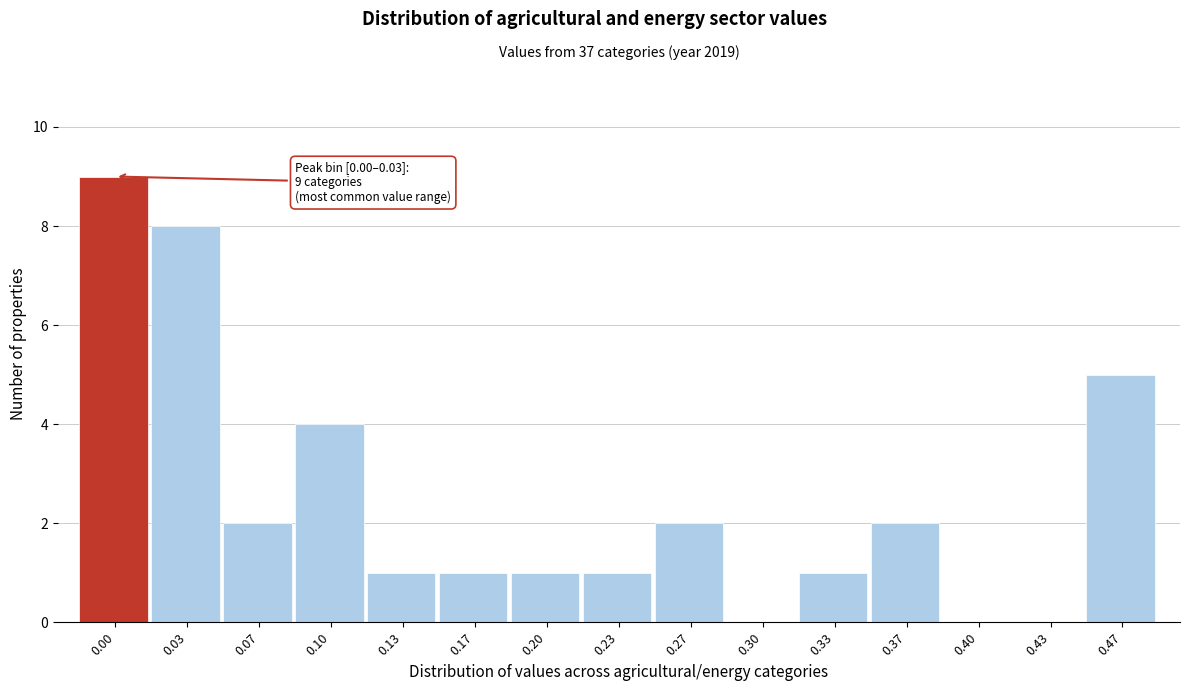

Reading right to left, list all the values displayed in this chart.

0.47=5	0.43=0	0.40=0	0.37=2	0.33=1	0.30=0	0.27=2	0.23=1	0.20=1	0.17=1	0.13=1	0.10=4	0.07=2	0.03=8	0.00=9